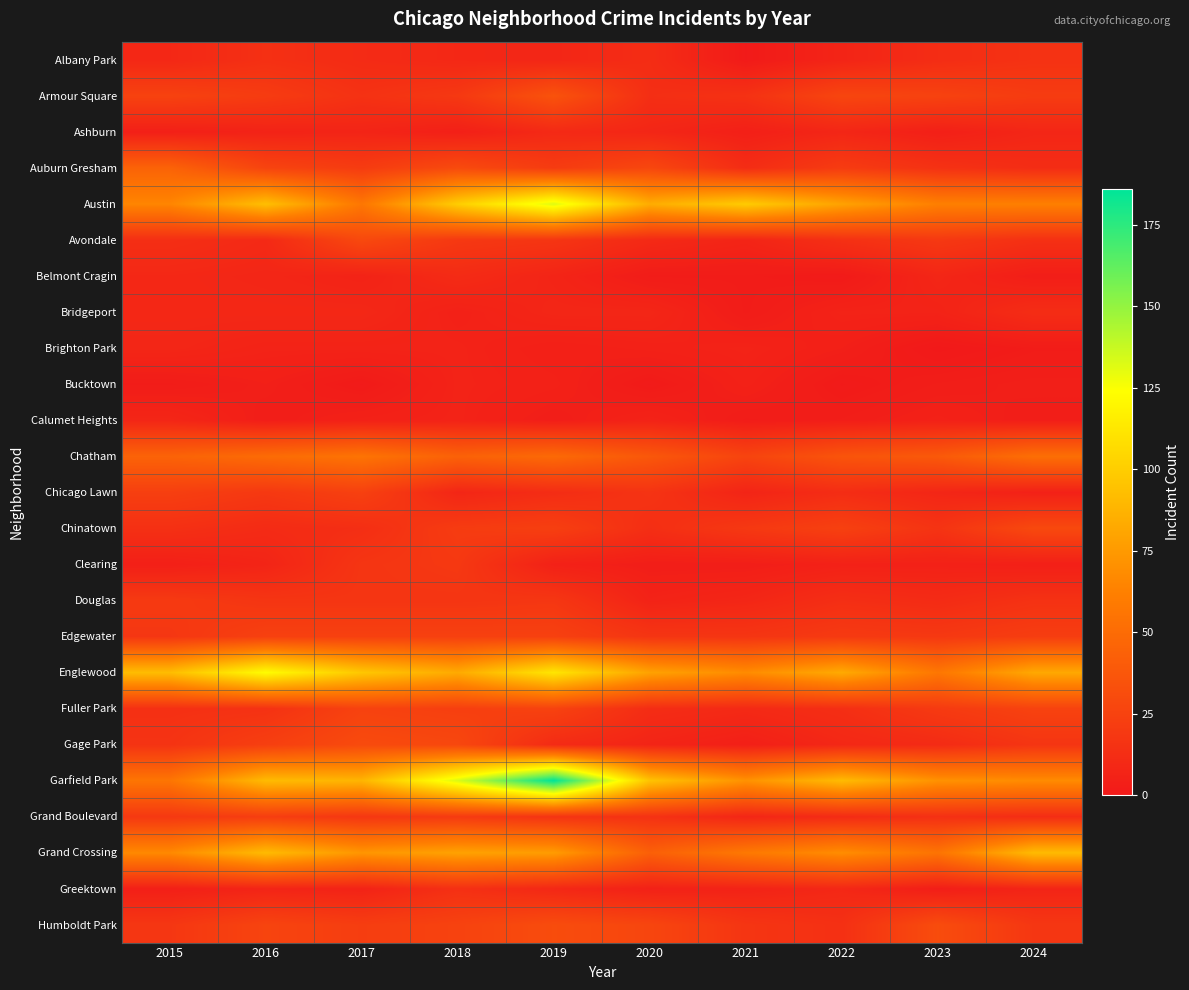

Which label corresponds to the largest value in the chart?

2019